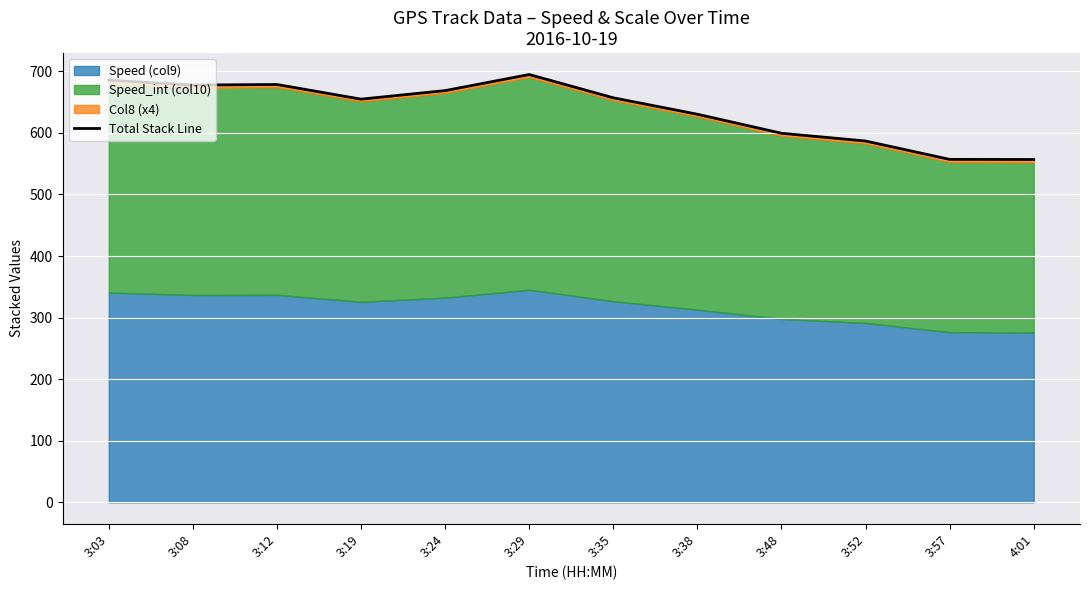

Which category has the highest value across all series?

3:29